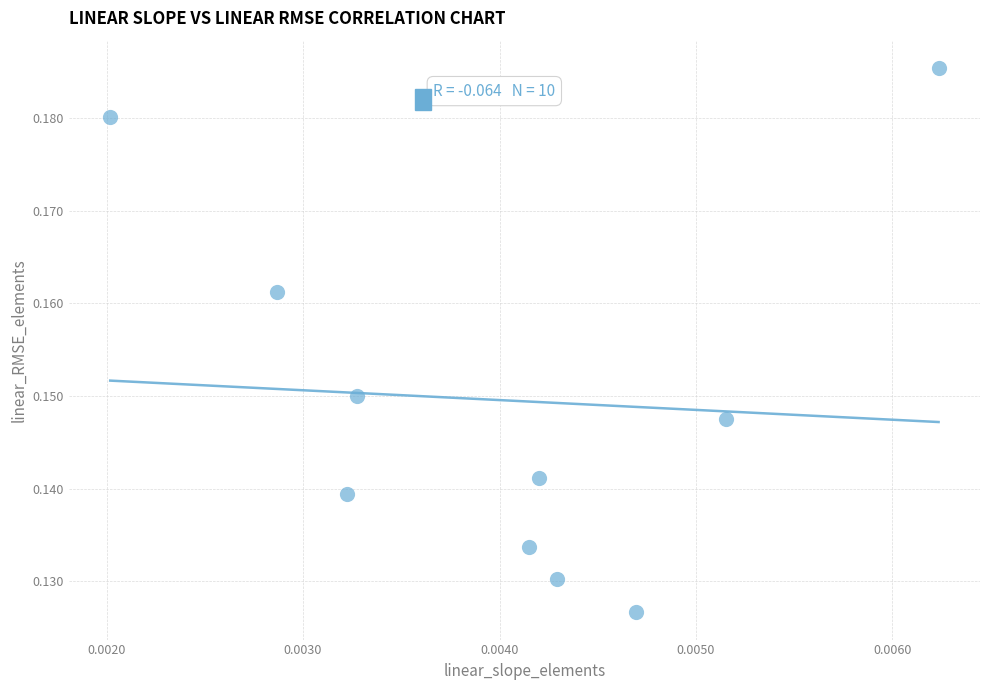

How many data points are displayed?

10